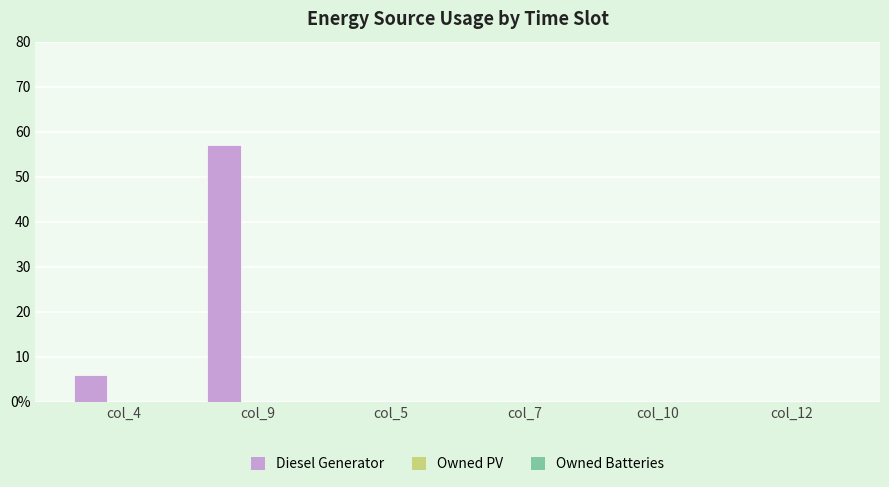

What is the label of the 6th bar from the left?

col_12